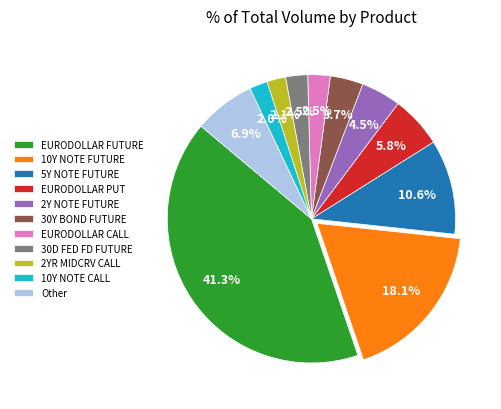

Approximately how many times larger is the value at 10Y NOTE CALL compared to EURODOLLAR CALL?

0.8